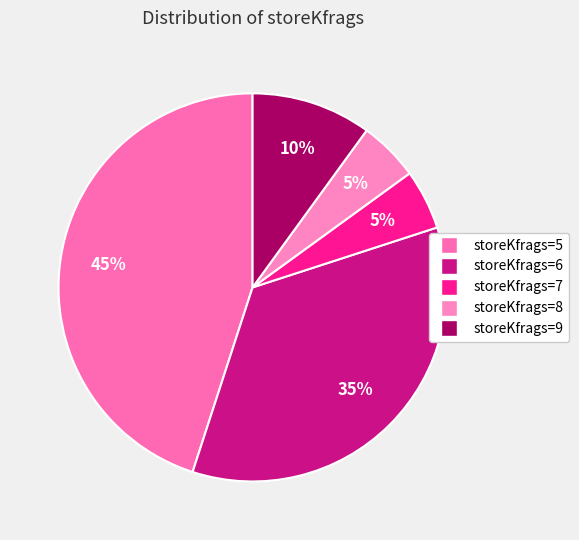

How many segments does this pie chart have?

5